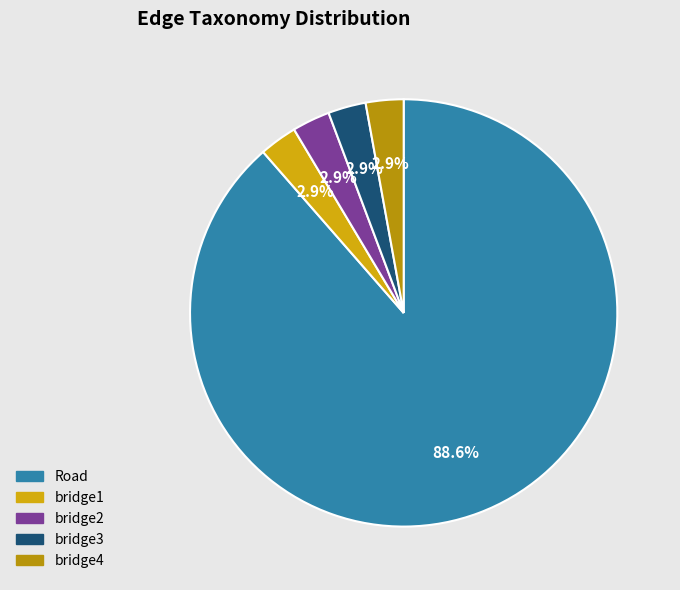

Between bridge1 and bridge4, which is larger?

bridge1